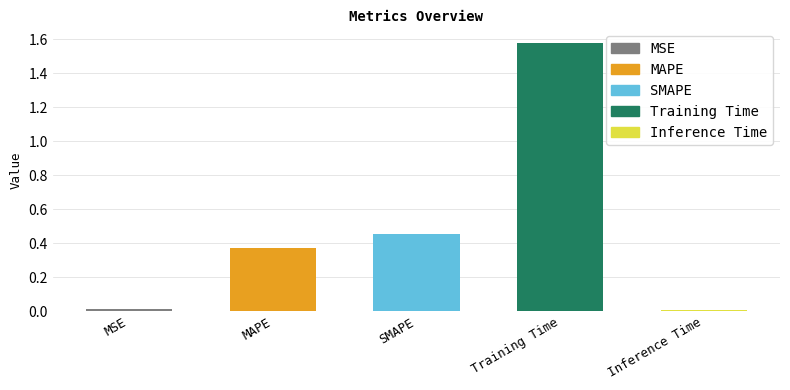

Between SMAPE and Training Time, which is larger?

Training Time